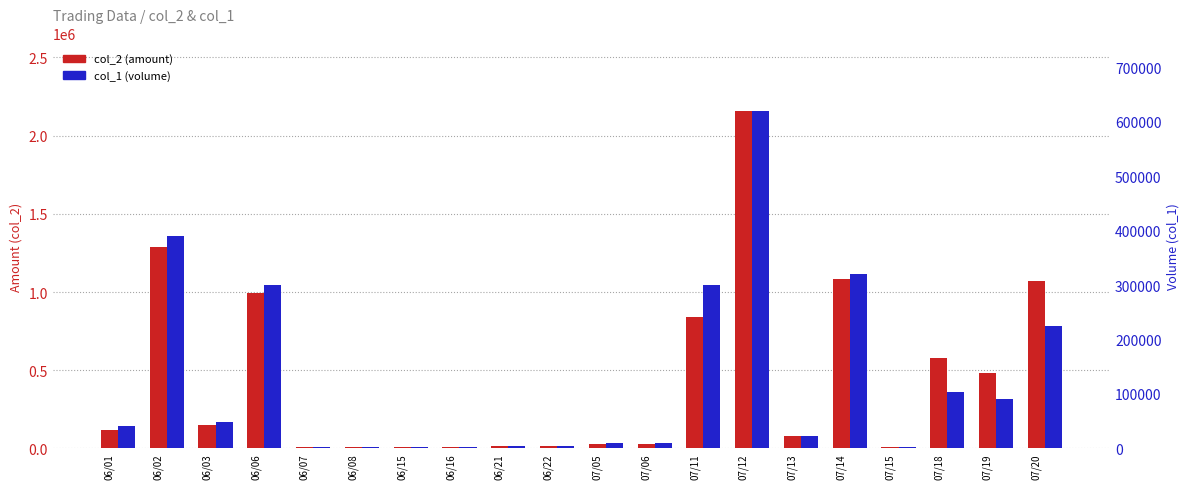

What is the value of the col_2 (amount) bar at the 20th from the left?

1072320